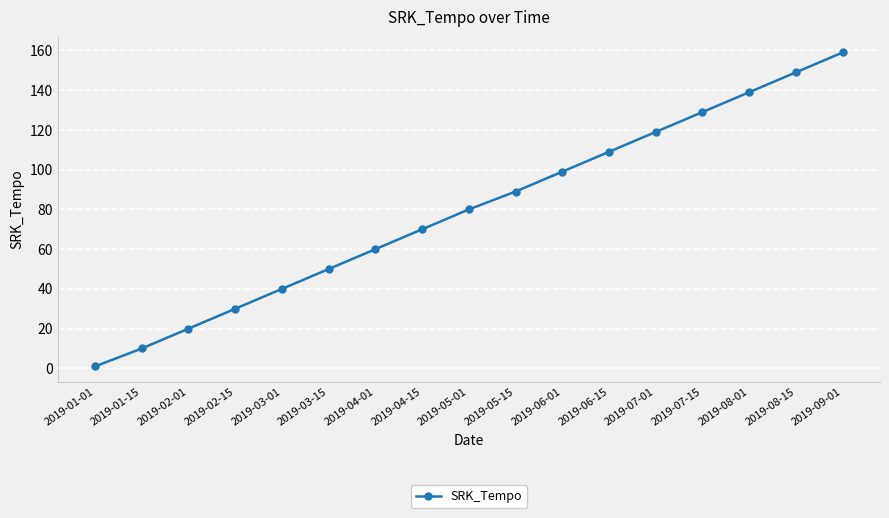

Does the chart have visible grid lines?

Yes